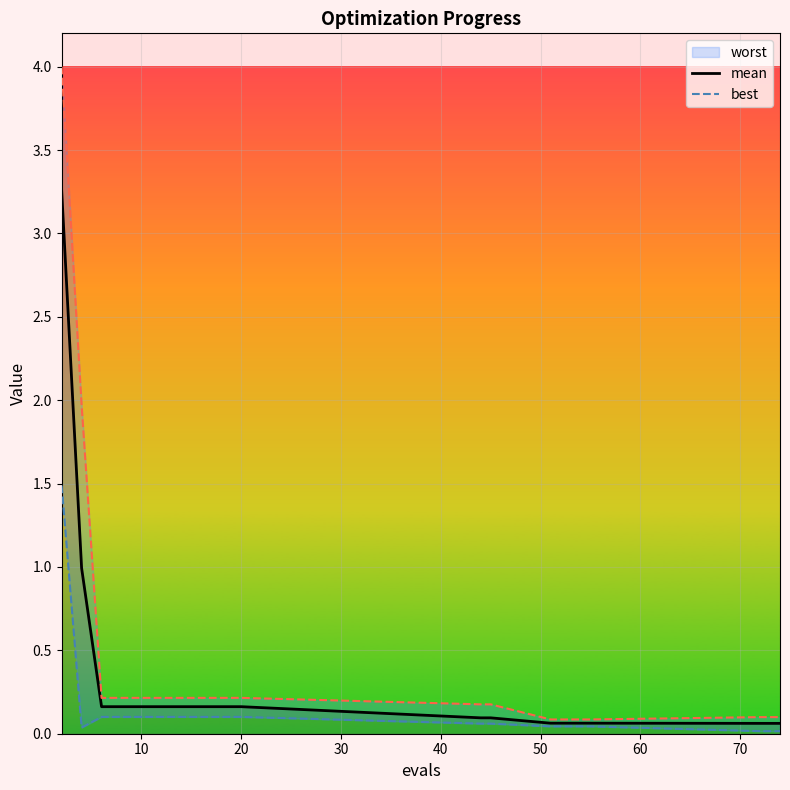

What is the difference between the maximum and second lowest values in the mean series?

3.2